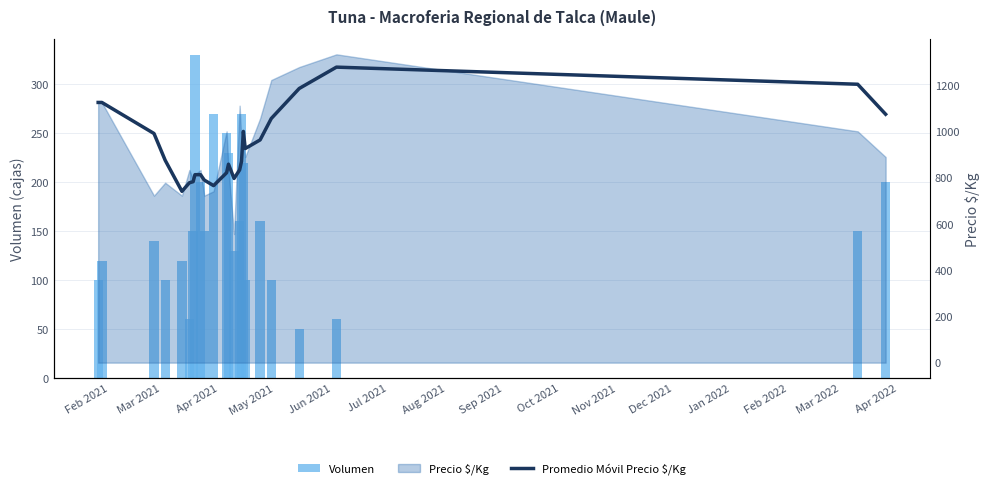

What is the average value of the Volumen series?

159.2